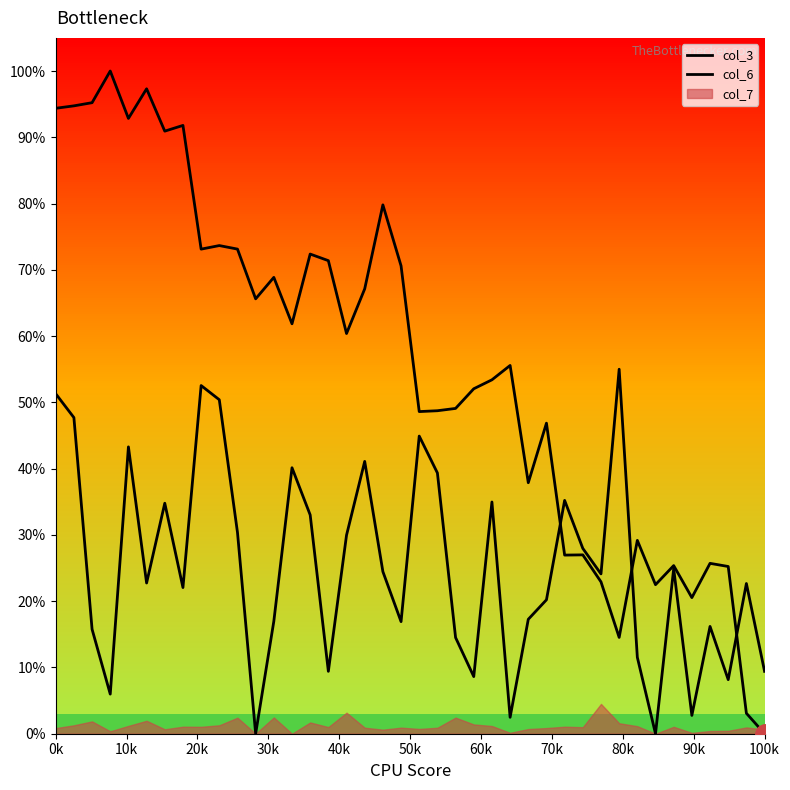

The col_6 series shows 0.2 at 40k. True or false?

False